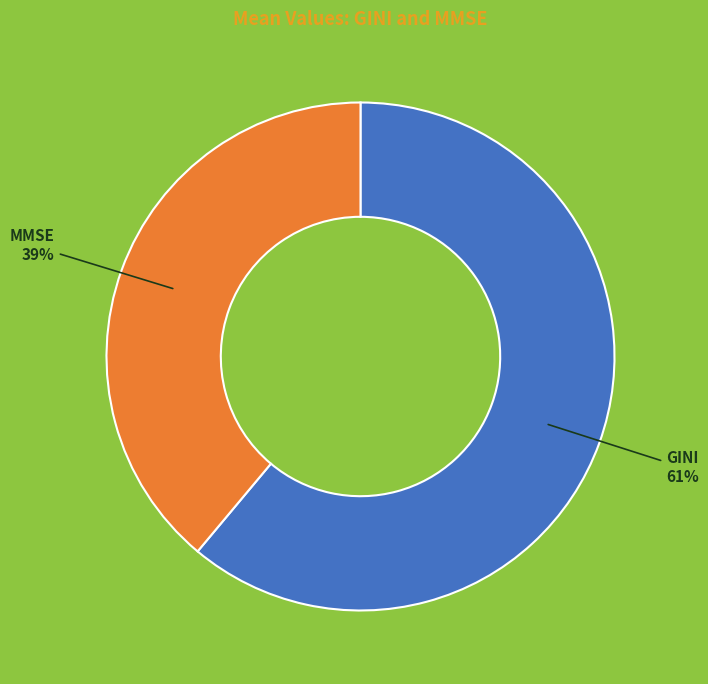

The GINI slice represents 61% of the pie. True or false?

True